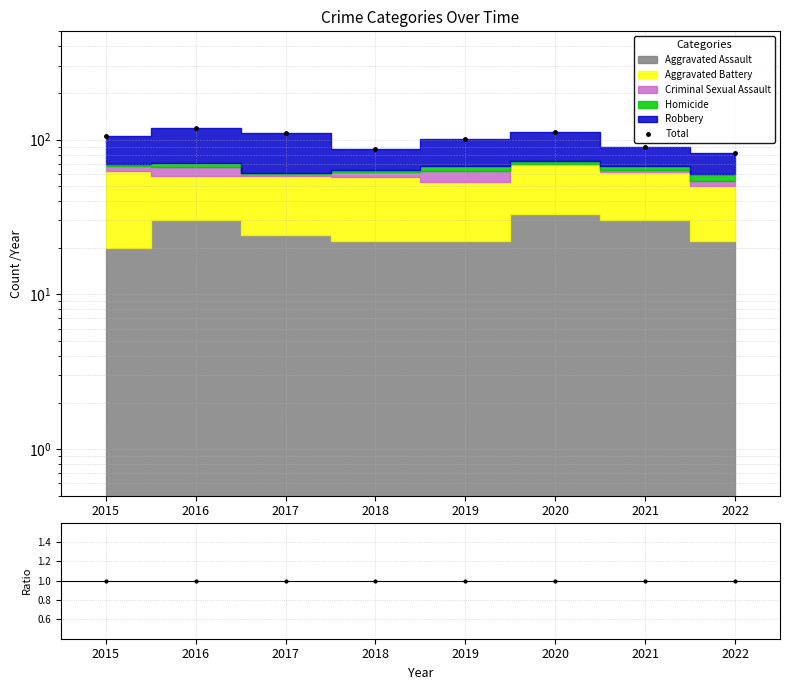

Reading right to left, what are all the values shown in this chart?

Total: 2022=82	2021=89	2020=112	2019=101	2018=87	2017=110	2016=118	2015=106
Ratio: 2022=1	2021=1	2020=1	2019=1	2018=1	2017=1	2016=1	2015=1